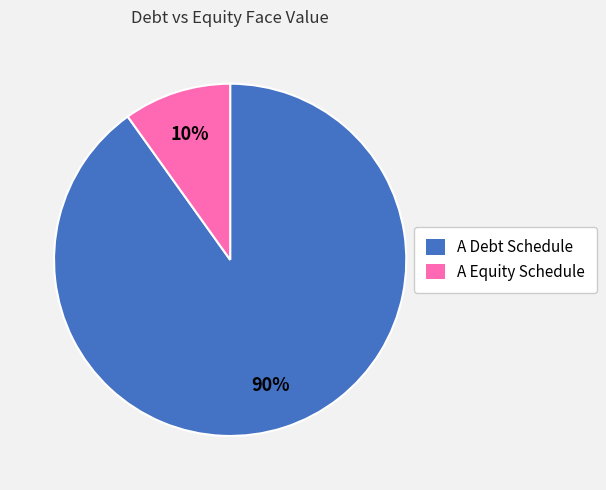

How many slices are in this pie chart?

2